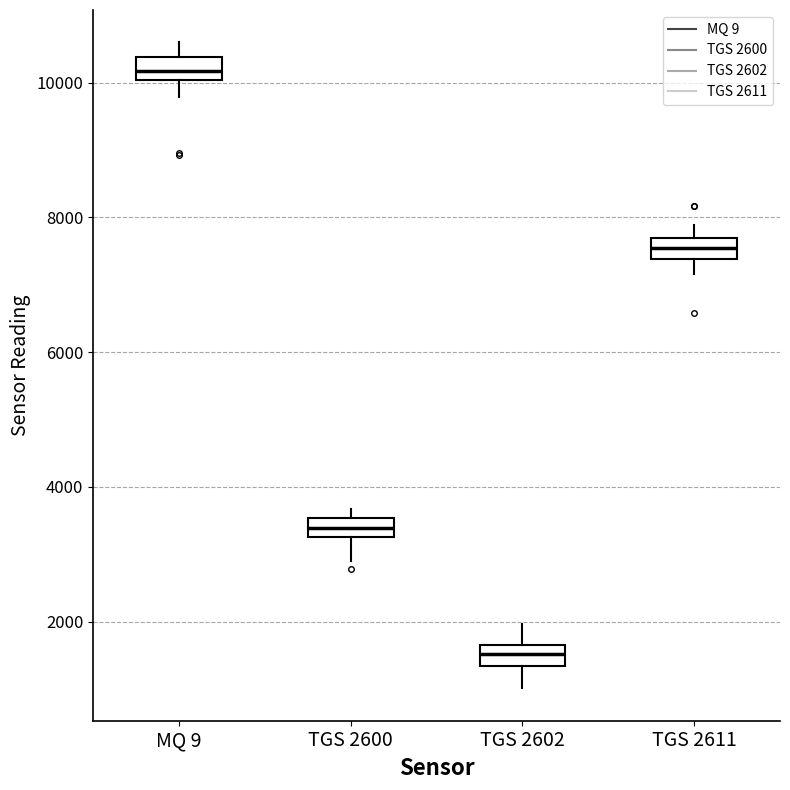

Which box has the lowest median line?

TGS 2602